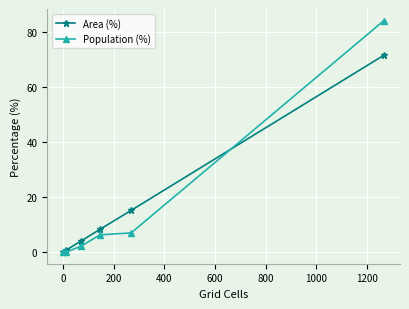

What is the greatest value displayed?

84.3